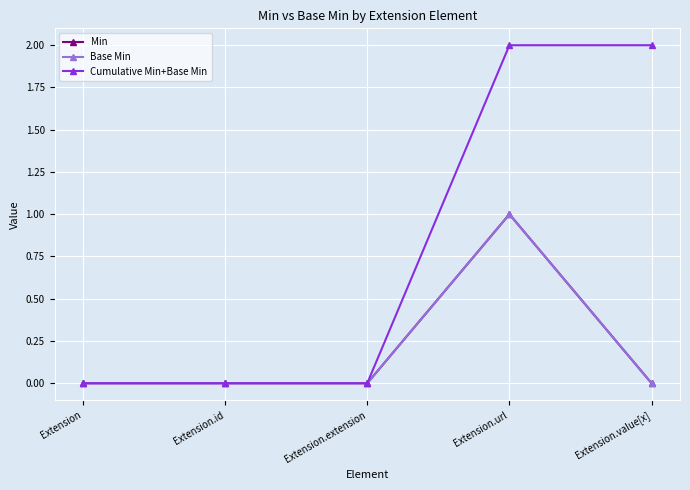

Is this an area chart (filled region under the line)?

No